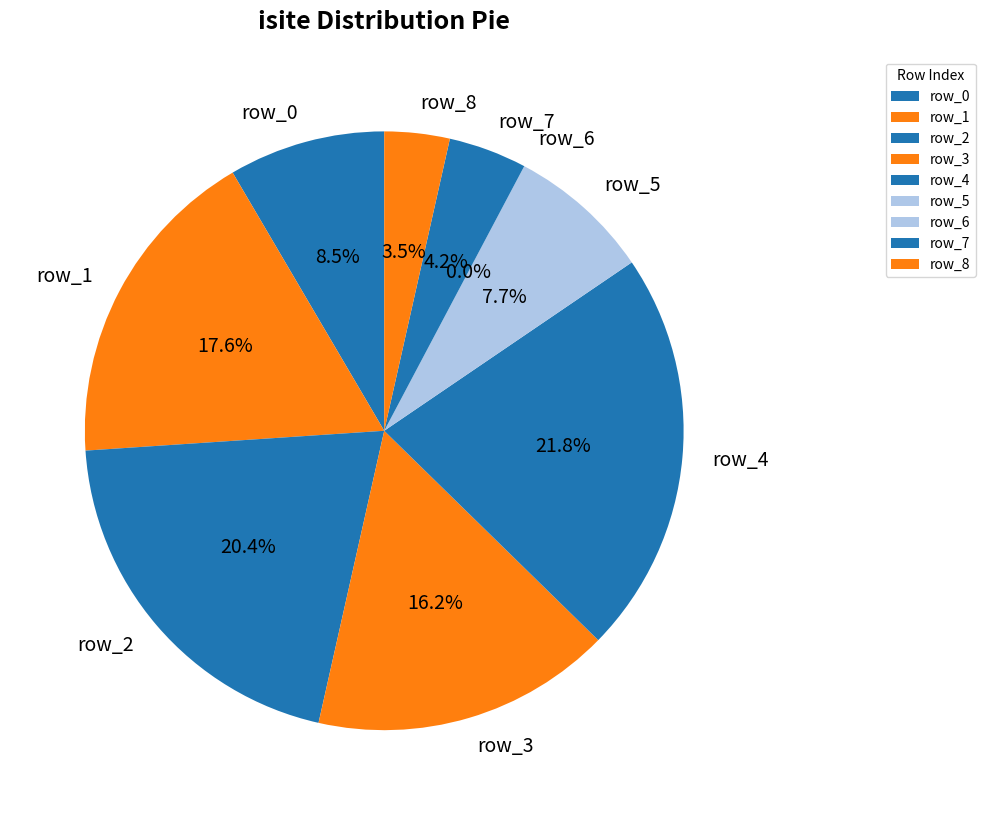

Which has a higher value, row_6 or row_0?

row_0